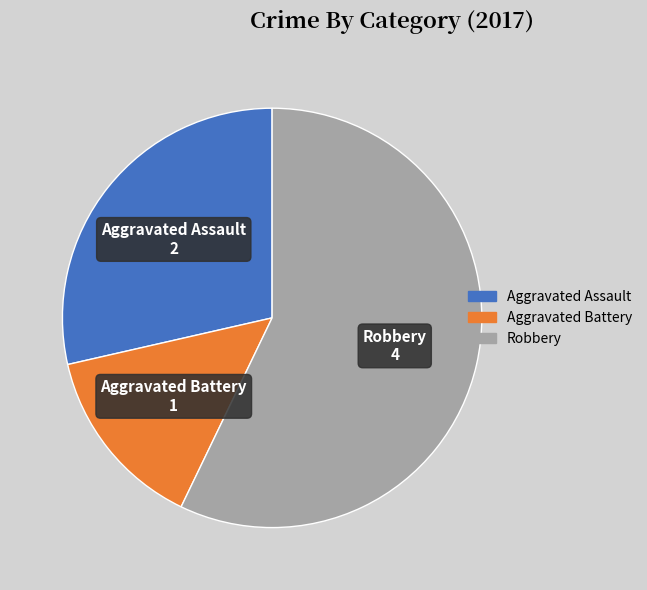

Do Aggravated Battery and Aggravated Assault together represent more than half of the pie?

No